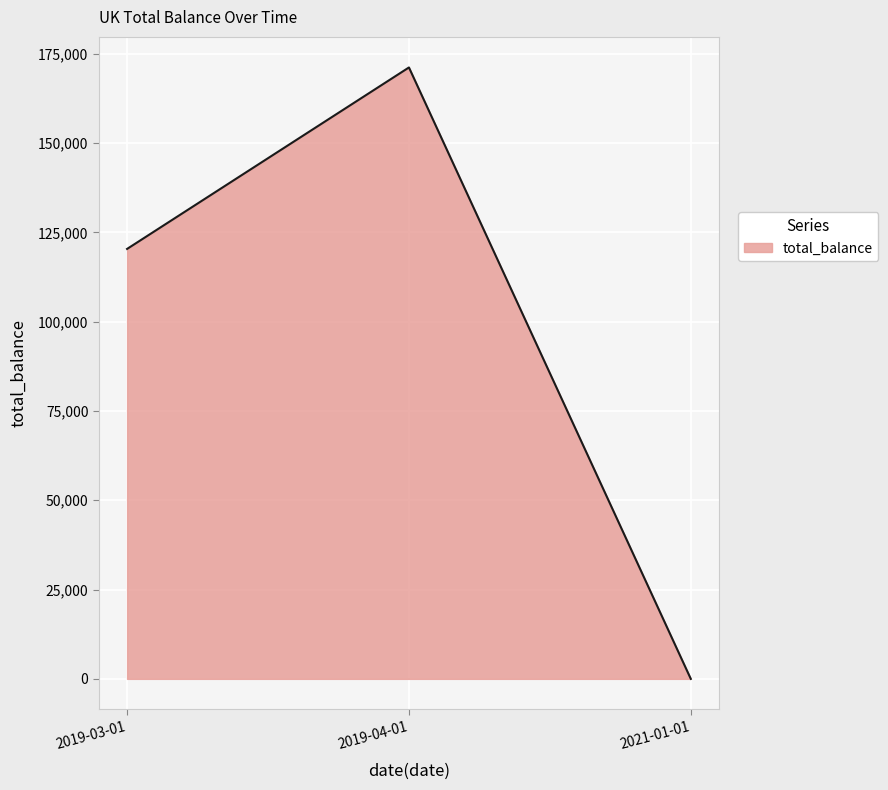

How many values are above zero?

2